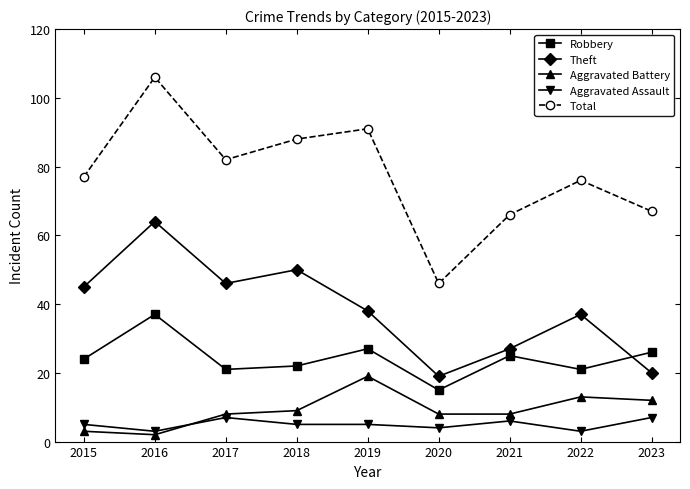

What is the difference between the highest and lowest values at 2020?

42